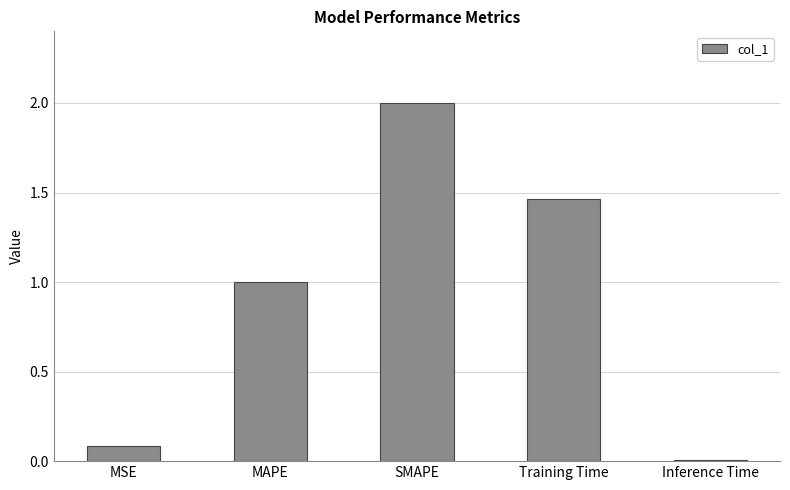

At which label is the value closest to 1?

MAPE